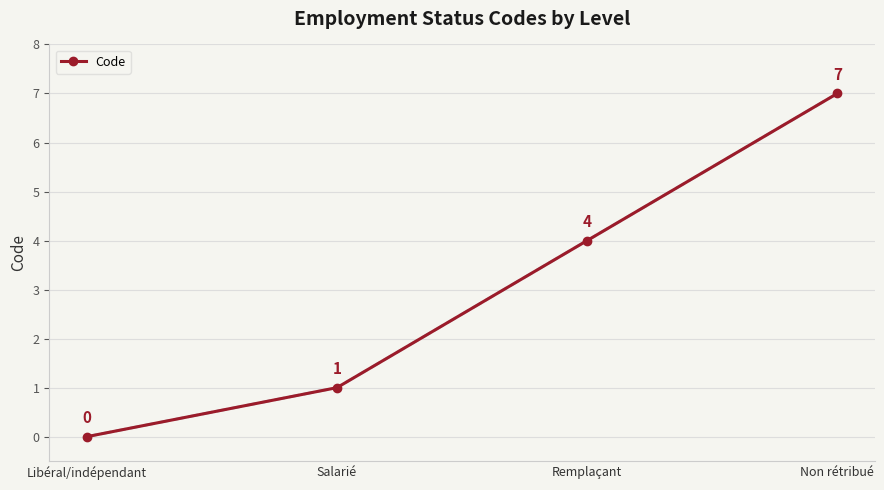

How many series are shown in this chart?

1